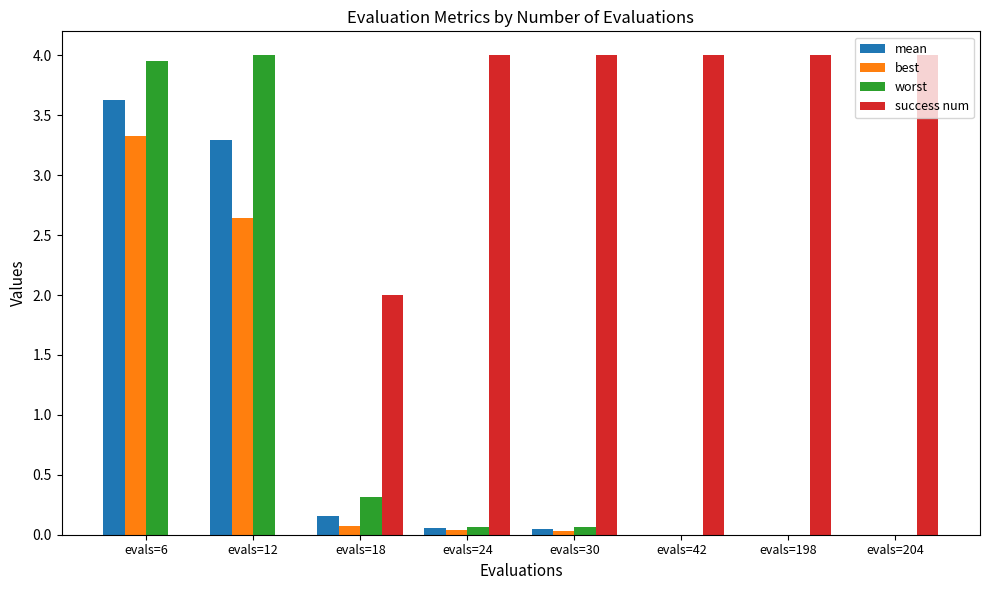

What is the sum of all worst values?

8.4